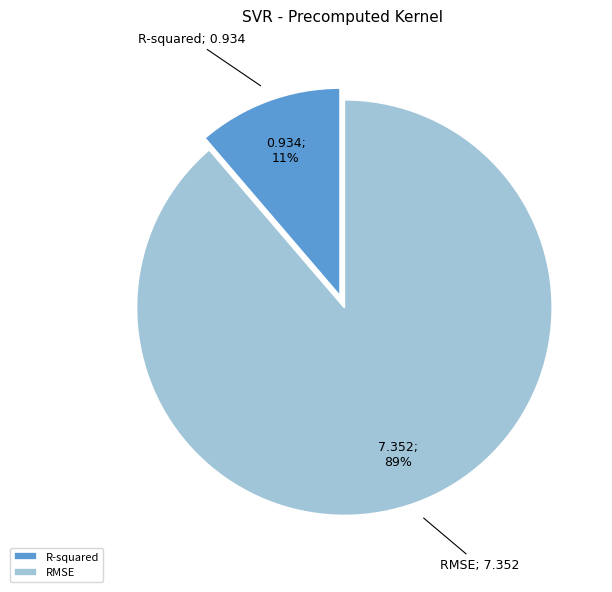

True or false: RMSE accounts for 89% of the total.

True